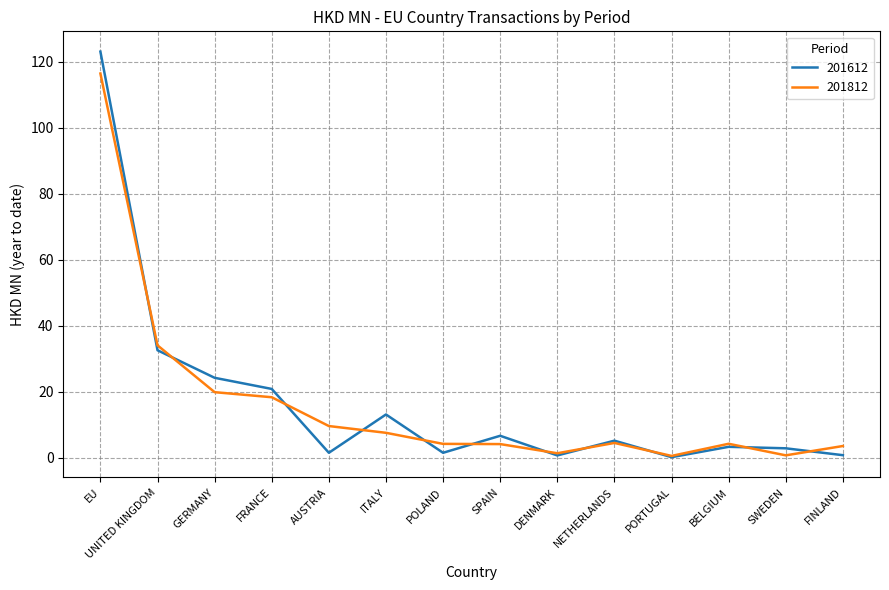

In 201612, how many points are higher than both neighbors (excluding endpoints)?

4